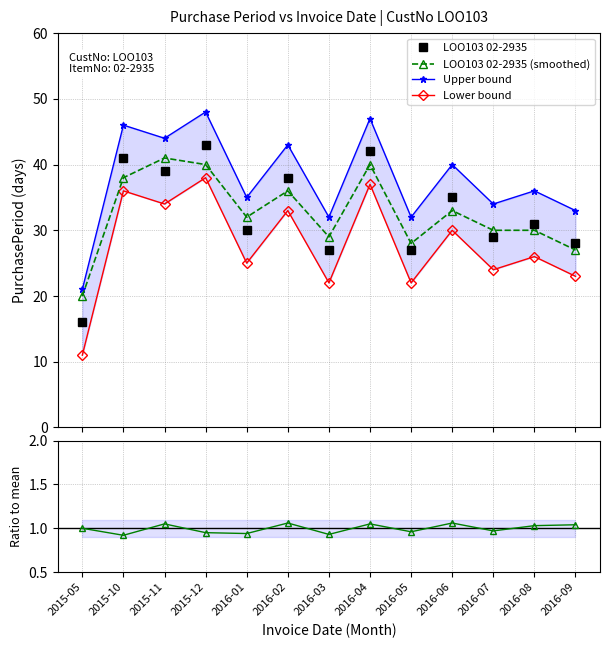

Rank the categories by Lower bound value from lowest to highest.

2015-05, 2016-03, 2016-05, 2016-09, 2016-07, 2016-01, 2016-08, 2016-06, 2016-02, 2015-11, 2015-10, 2016-04, 2015-12